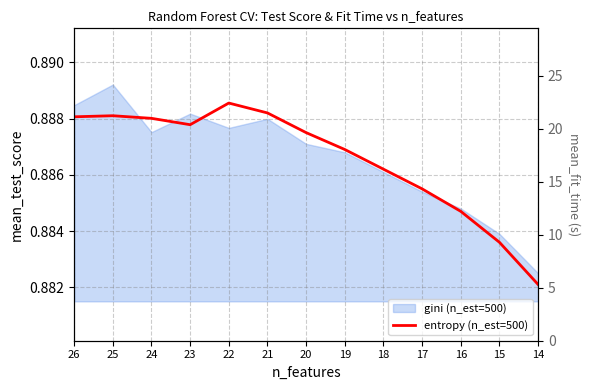

Count the values in the range 0 to 1.

13